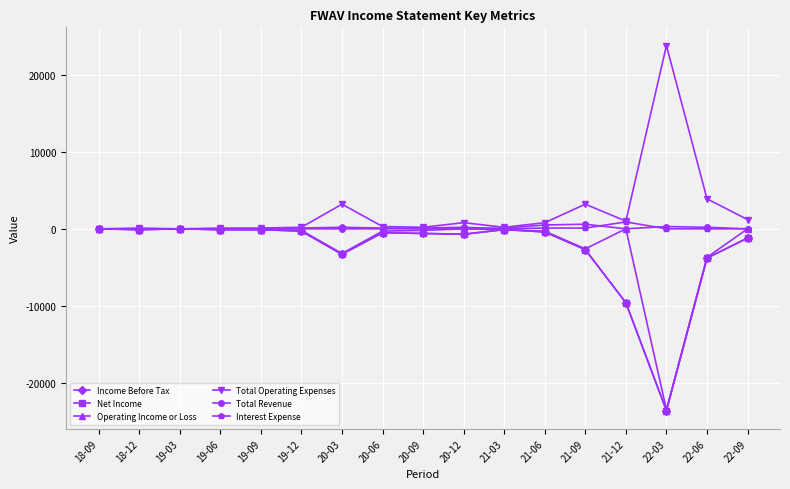

Is this an area chart (filled region under the line)?

No